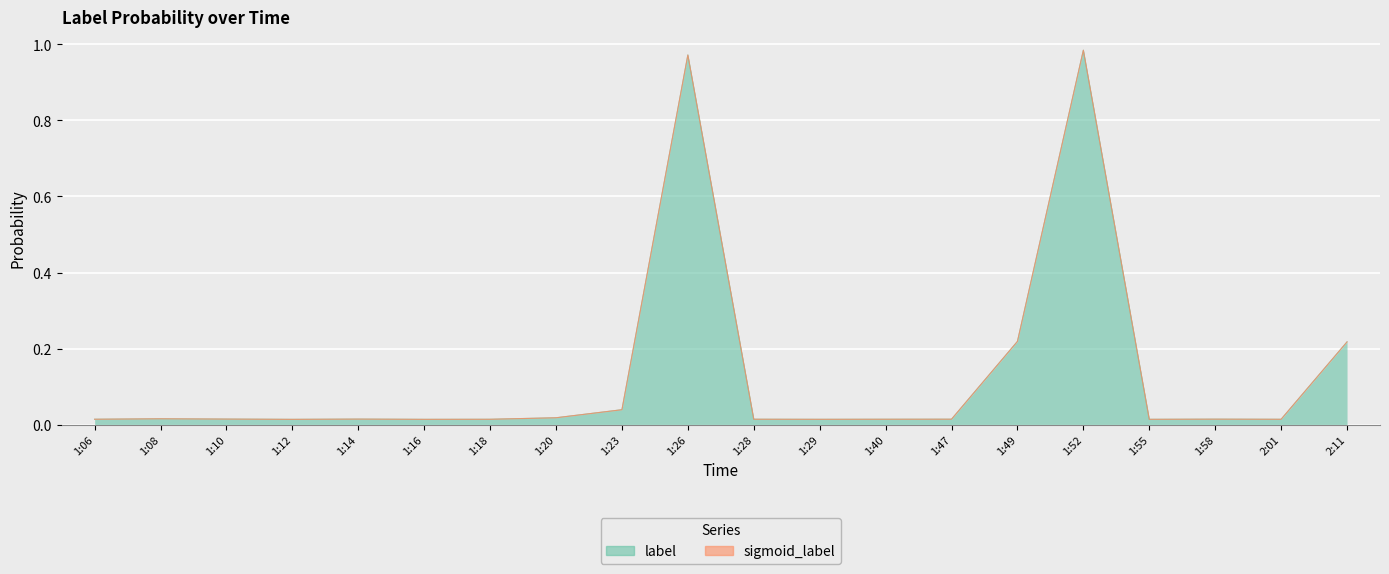

What is the difference between the maximum and minimum values?

1.0